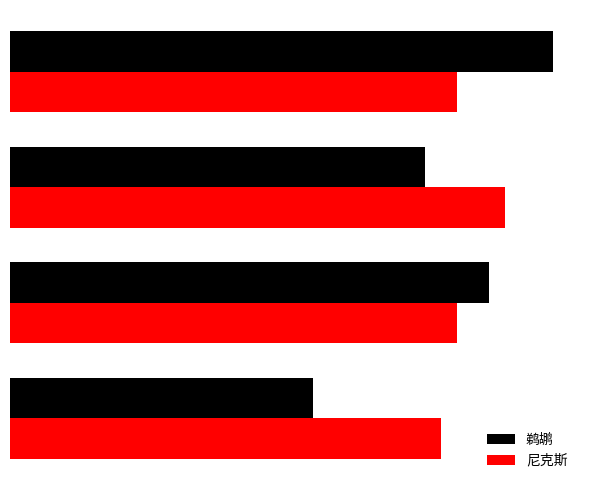

What are all the series names shown in the legend?

鹈鹕, 尼克斯